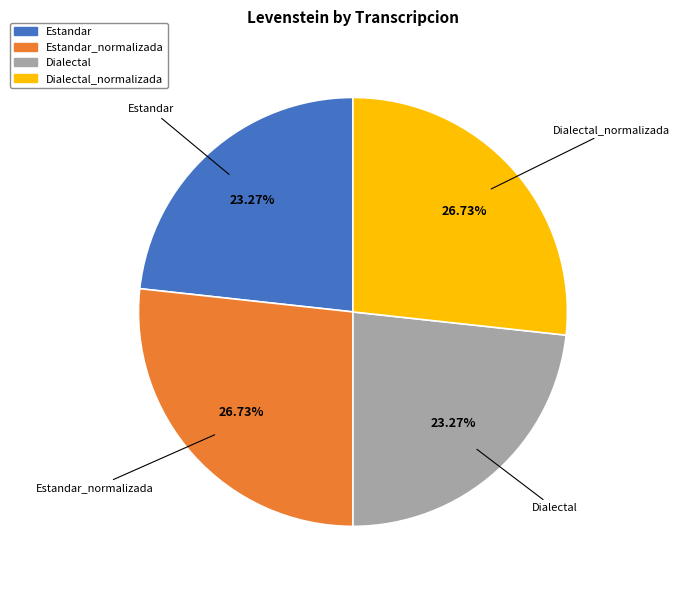

Is there a majority slice in this chart?

No